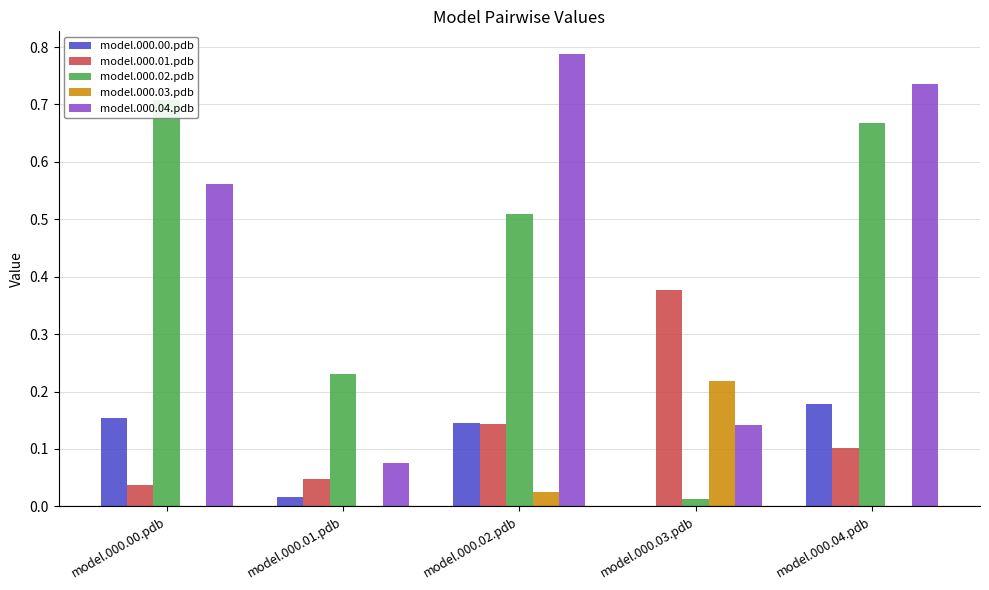

How many data points does each series have?

5